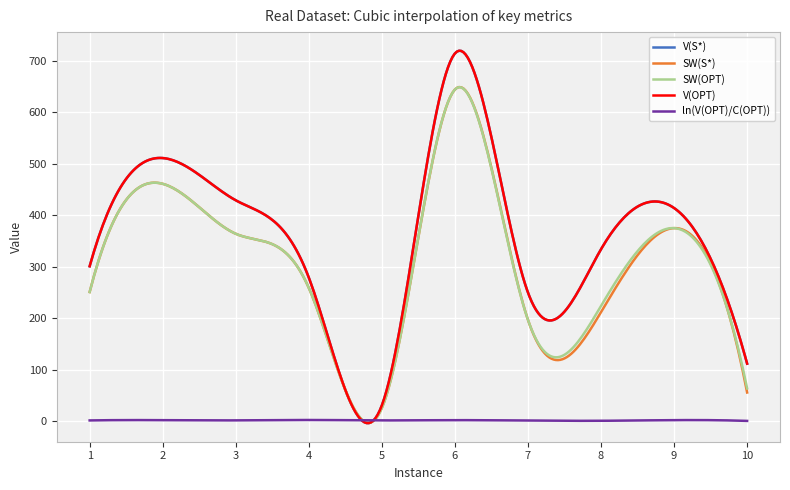

Does the chart display data point markers on the line(s)?

No